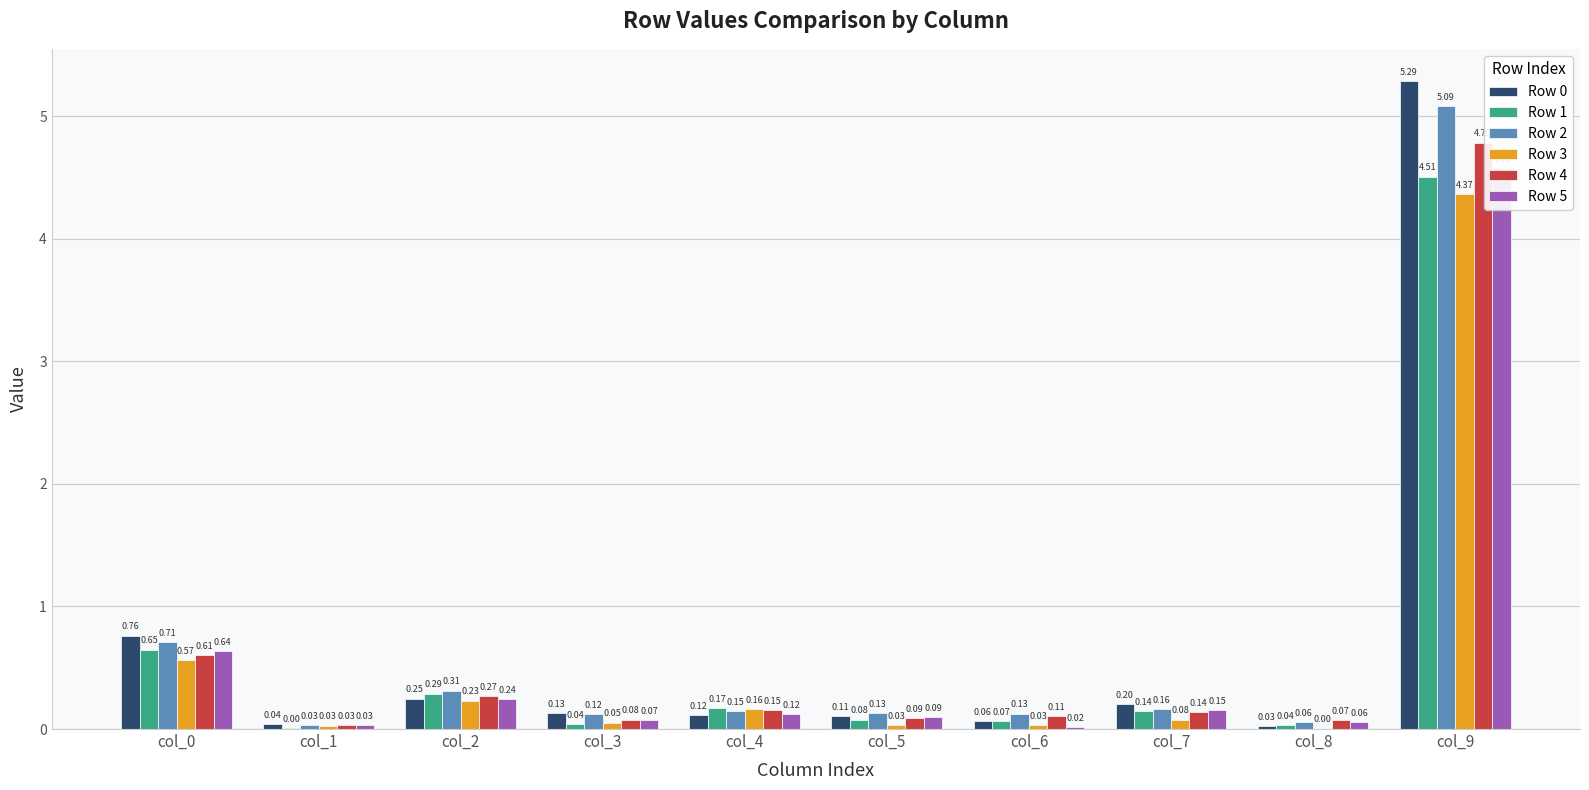

Reading right to left, transcribe all the data shown in this chart.

Row 0: col_9=5.3	col_8=0.0	col_7=0.2	col_6=0.1	col_5=0.1	col_4=0.1	col_3=0.1	col_2=0.2	col_1=0.0	col_0=0.8
Row 1: col_9=4.5	col_8=0.0	col_7=0.1	col_6=0.1	col_5=0.1	col_4=0.2	col_3=0.0	col_2=0.3	col_1=0.0	col_0=0.6
Row 2: col_9=5.1	col_8=0.1	col_7=0.2	col_6=0.1	col_5=0.1	col_4=0.1	col_3=0.1	col_2=0.3	col_1=0.0	col_0=0.7
Row 3: col_9=4.4	col_8=0.0	col_7=0.1	col_6=0.0	col_5=0.0	col_4=0.2	col_3=0.1	col_2=0.2	col_1=0.0	col_0=0.6
Row 4: col_9=4.8	col_8=0.1	col_7=0.1	col_6=0.1	col_5=0.1	col_4=0.2	col_3=0.1	col_2=0.3	col_1=0.0	col_0=0.6
Row 5: col_9=4.6	col_8=0.1	col_7=0.2	col_6=0.0	col_5=0.1	col_4=0.1	col_3=0.1	col_2=0.2	col_1=0.0	col_0=0.6